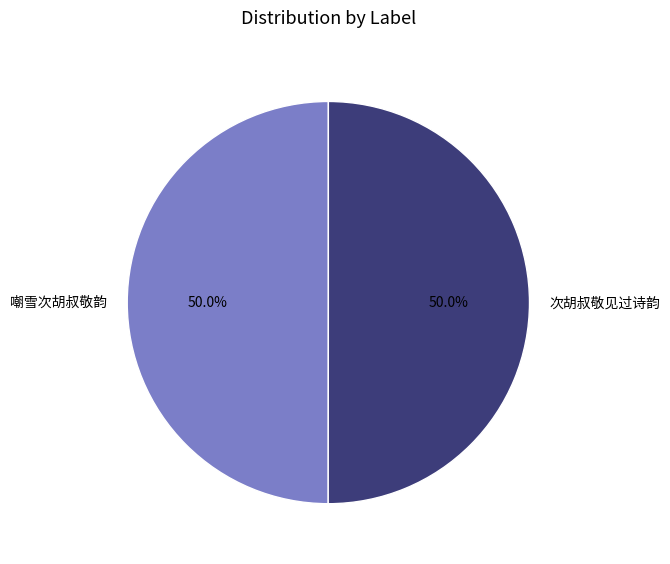

What is the ratio of the value at 次胡叔敬见过诗韵 to the value at 嘲雪次胡叔敬韵?

1.0